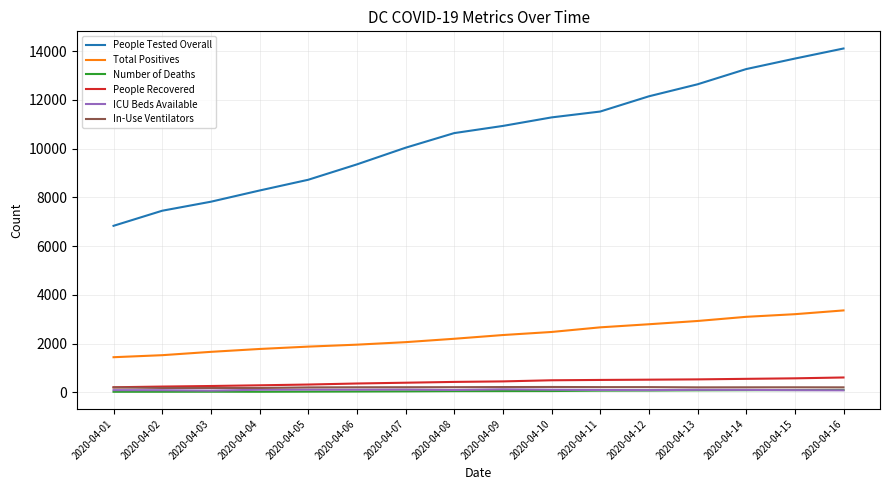

Is it true that People Recovered equals 493 at 2020-04-10?

True